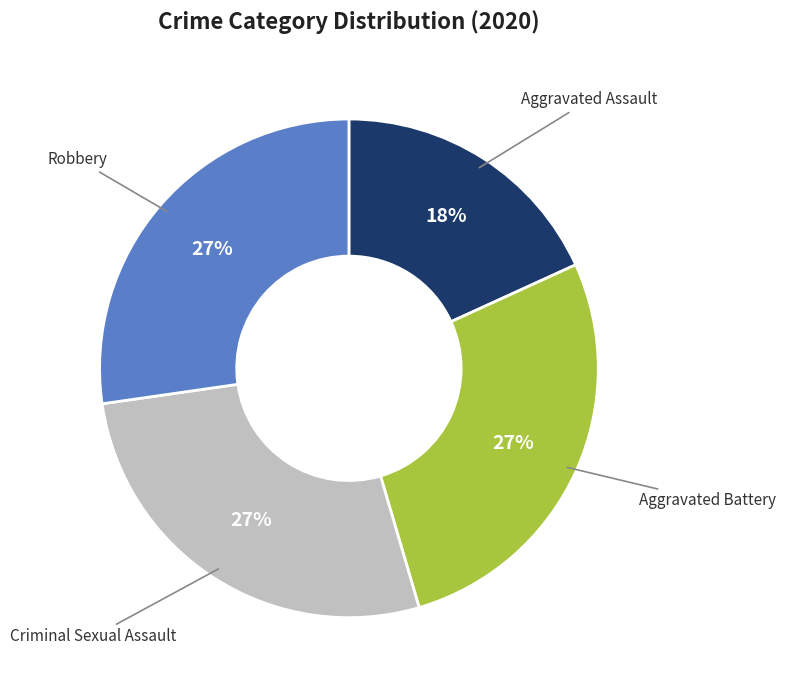

Does any single category account for the majority?

No